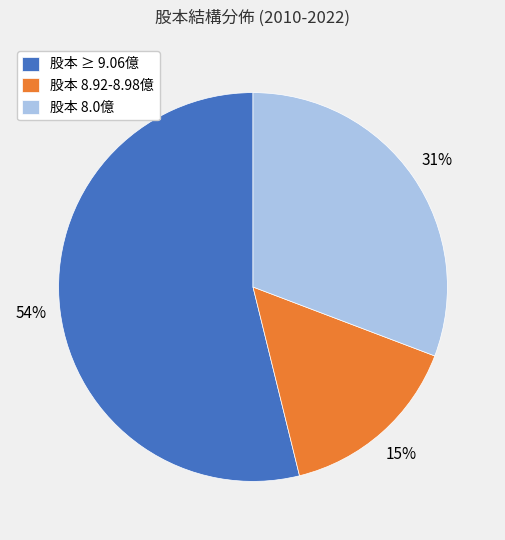

To the nearest percent, what is the average slice percentage?

33%